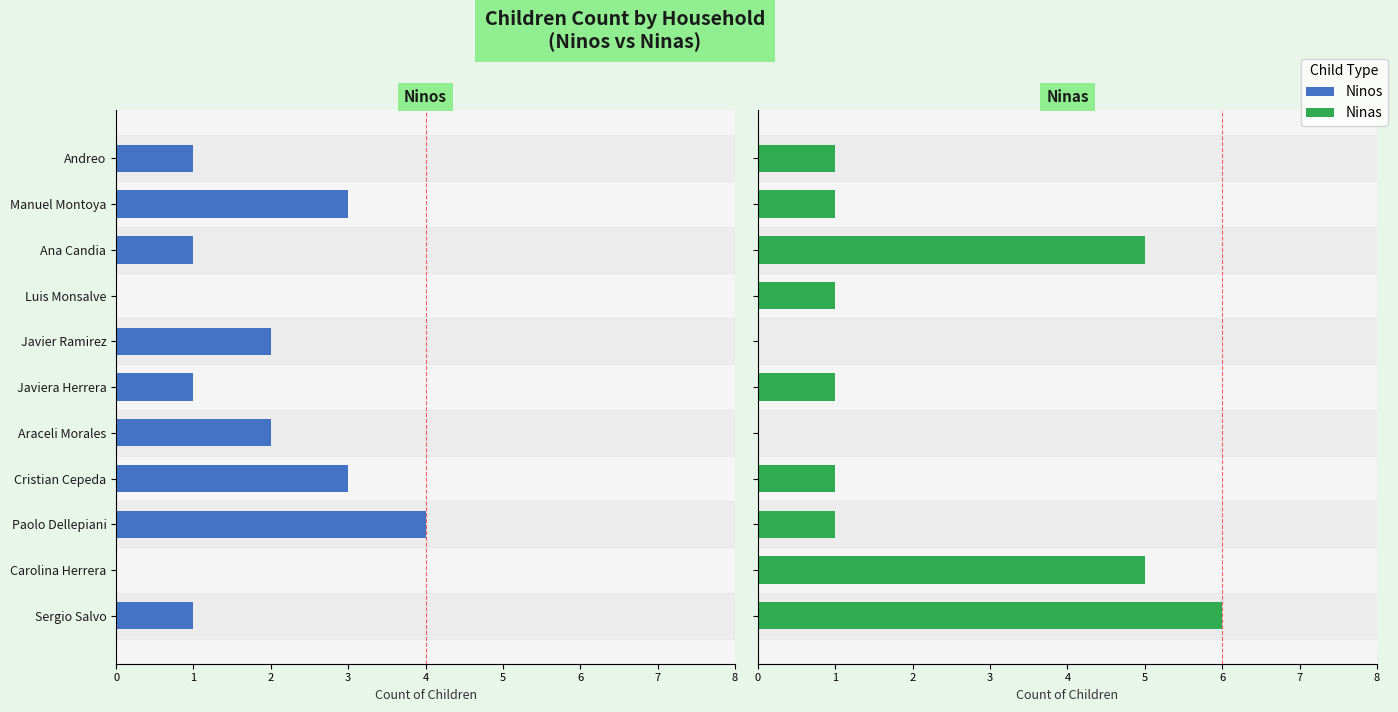

How many data points does each series have?

11